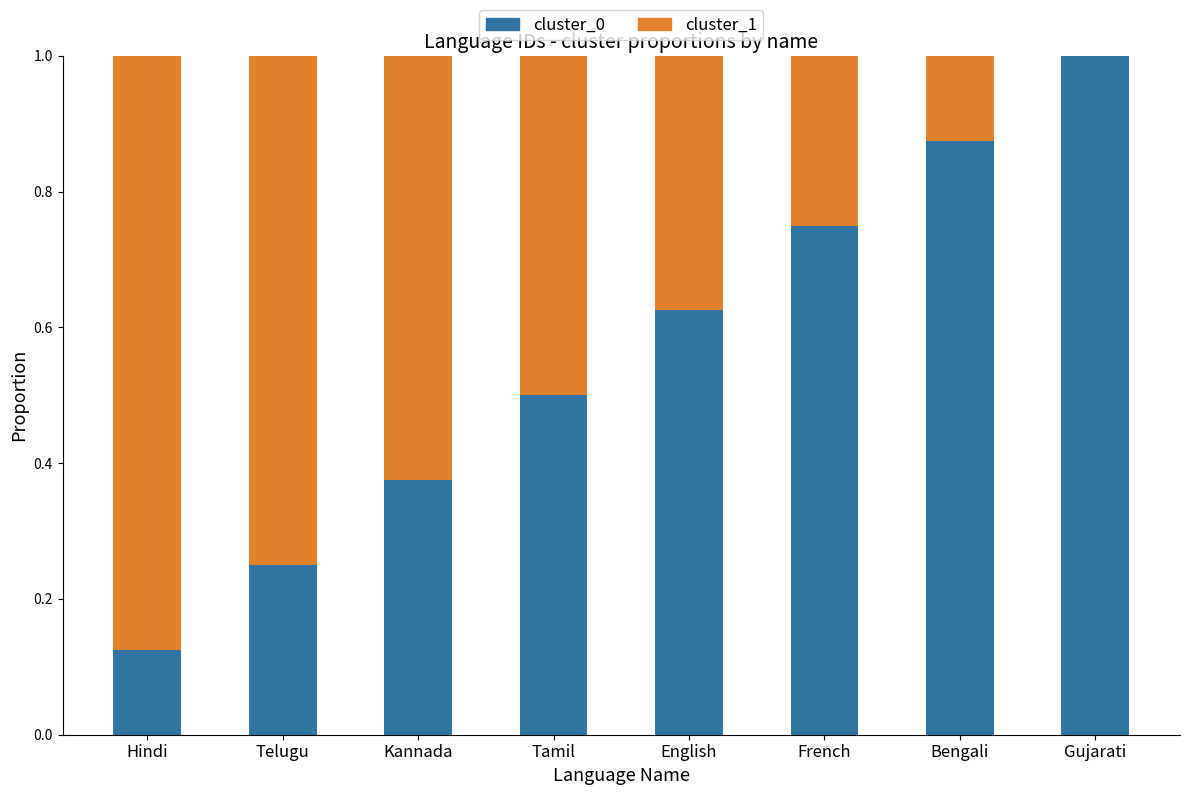

Where is cluster_0 nearest to the value 0?

Hindi